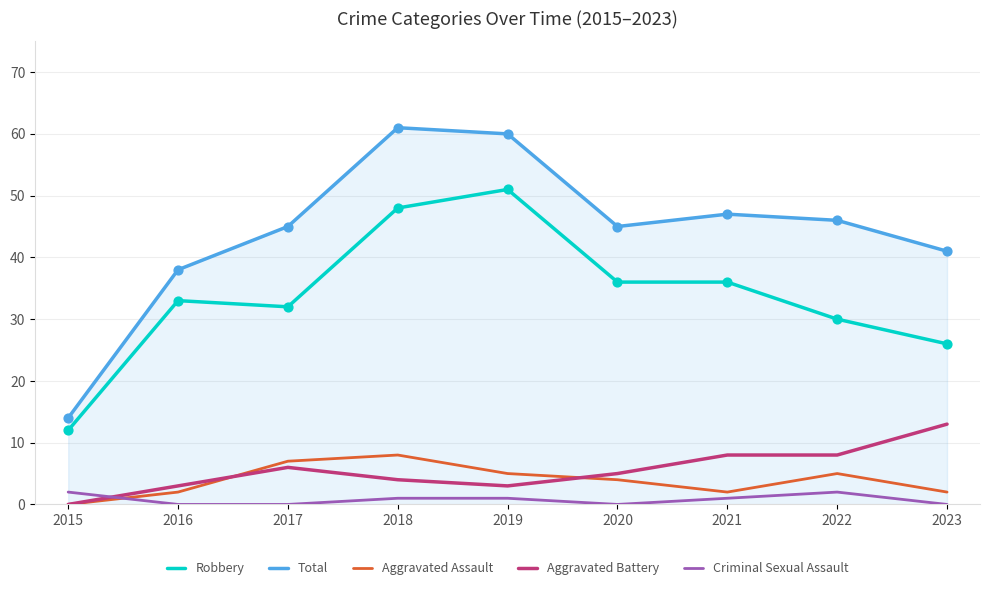

Which series has the largest total across all categories?

Total